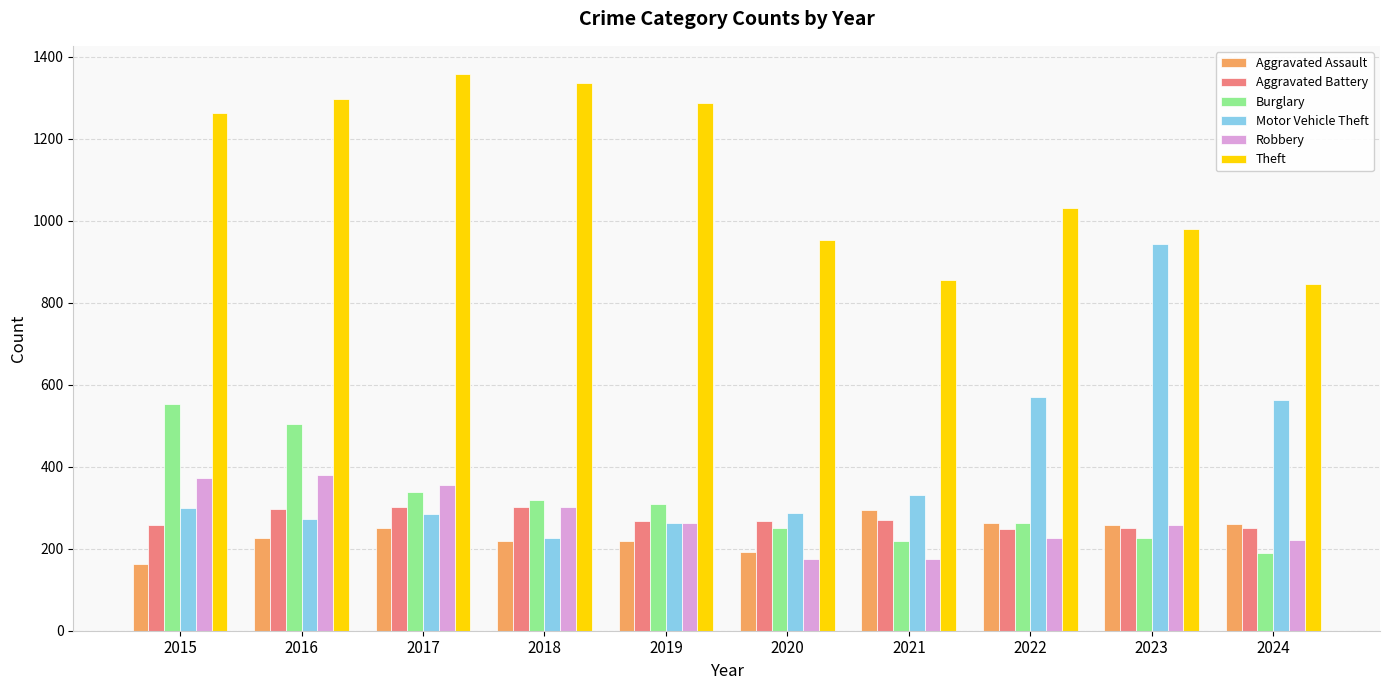

What is the difference between the Motor Vehicle Theft values at 2024 and 2023?

379